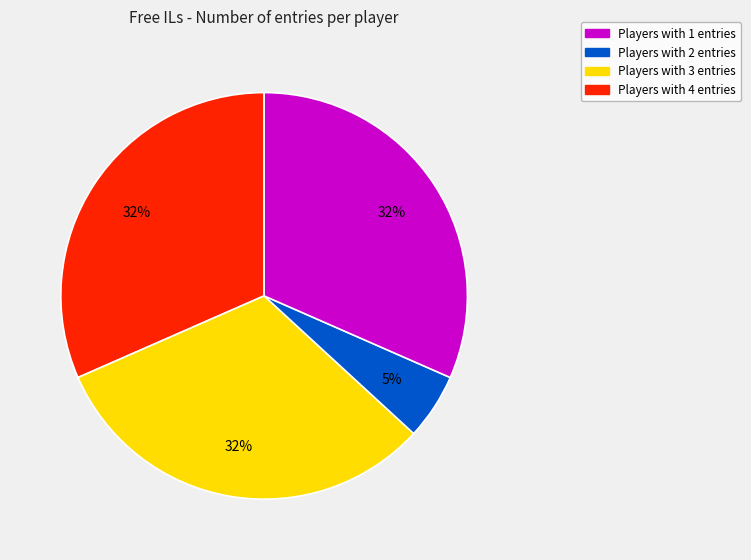

Does any single category account for the majority?

No